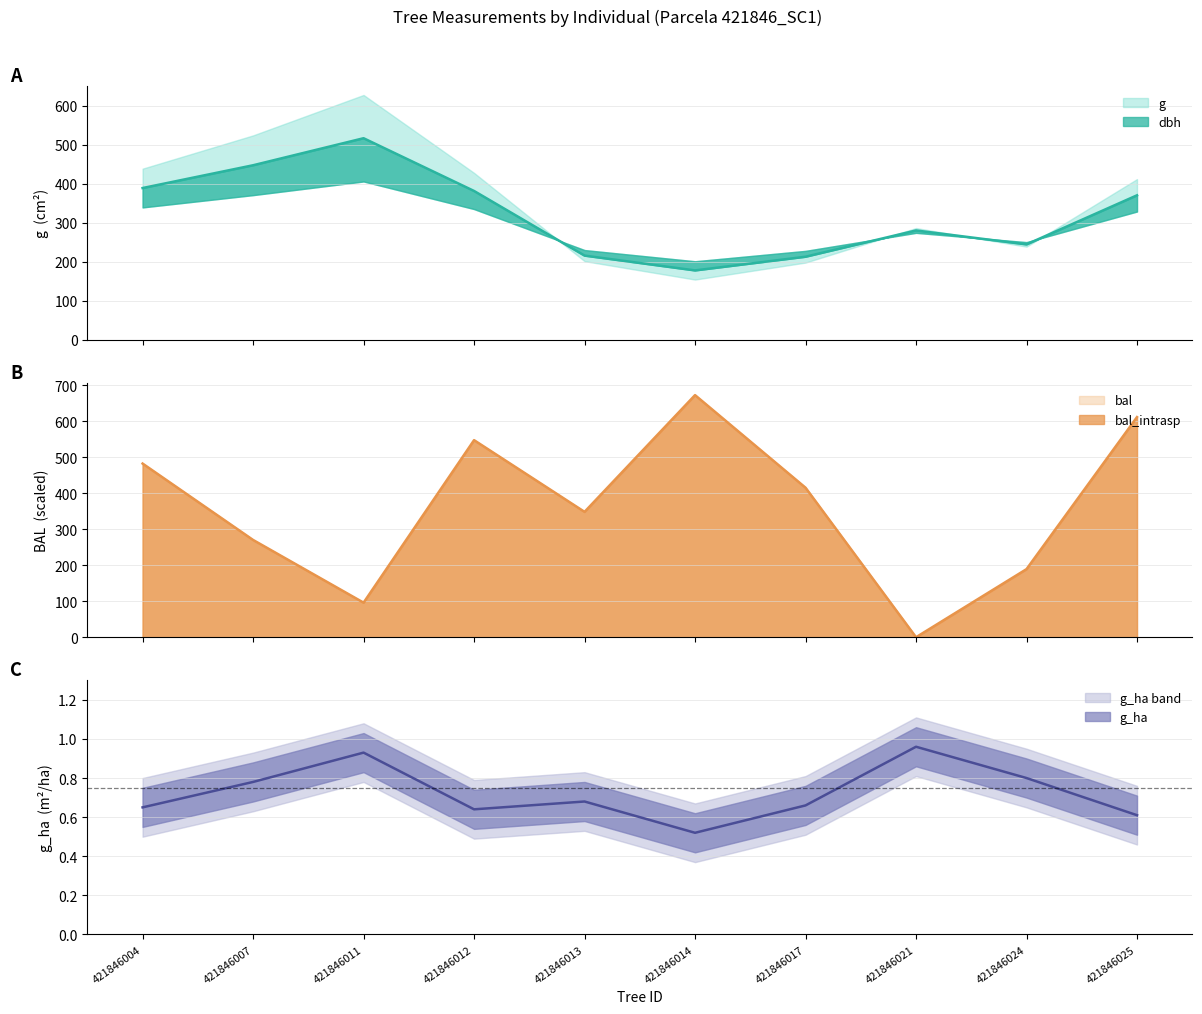

Where is g_ha nearest to the value 0?

421846014